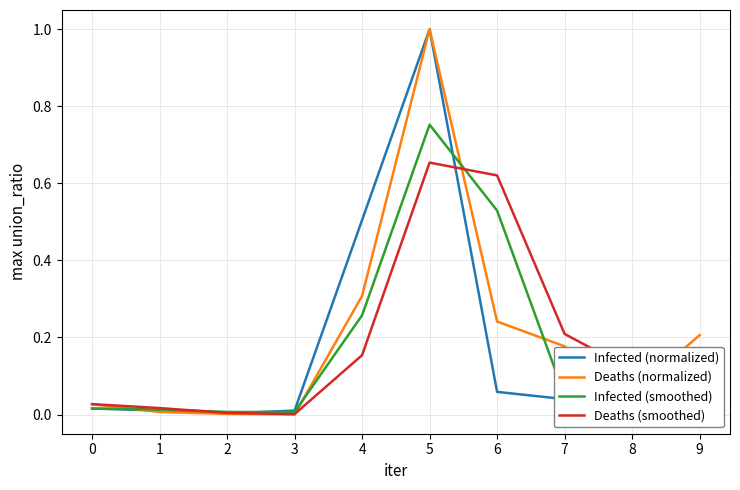

The Deaths (normalized) series shows 0.3 at 4. True or false?

True